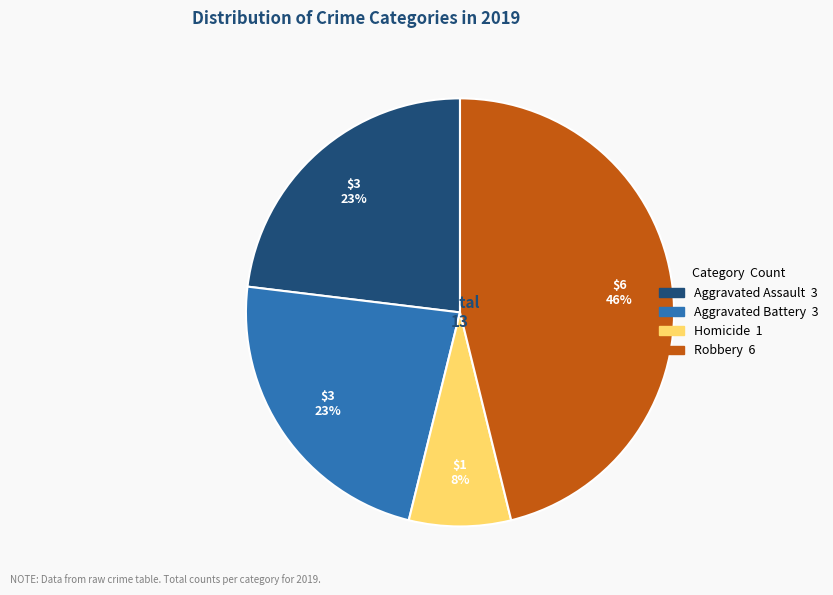

How many slices are in this pie chart?

4